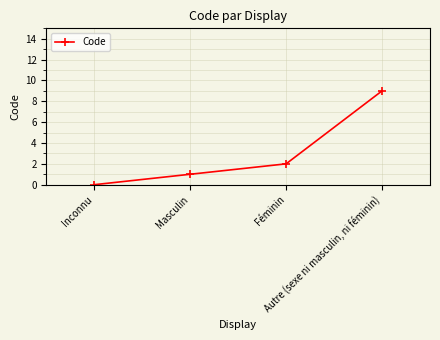

What is the label of the 4th point from the left?

Autre (sexe ni masculin, ni féminin)